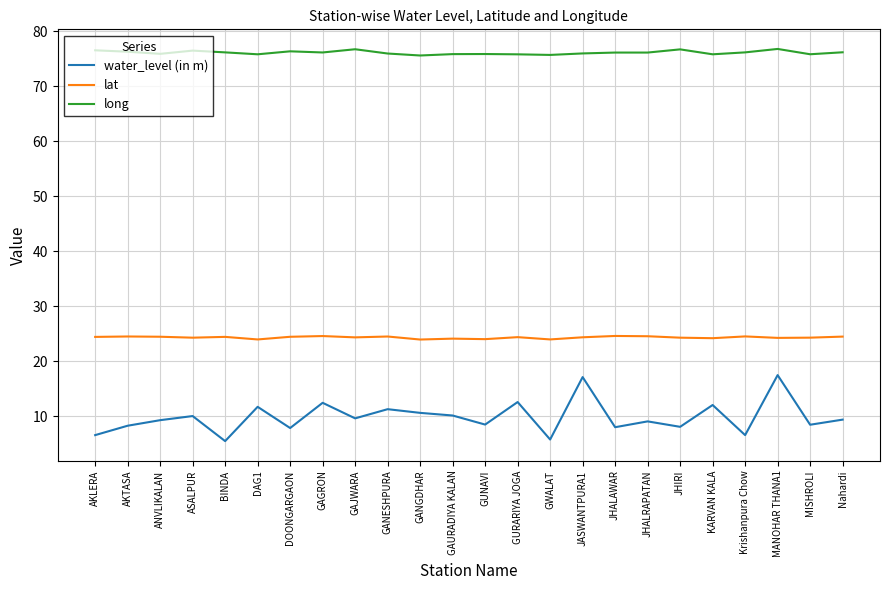

True or false: water_level (in m) and long intersect in this chart.

False